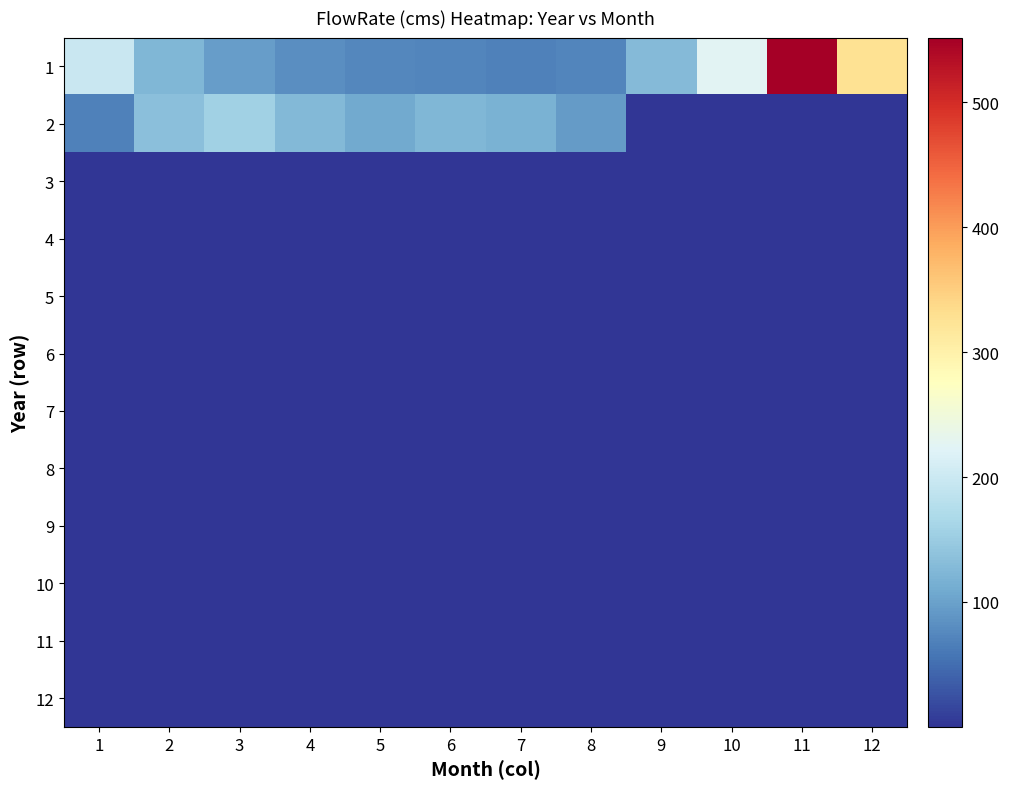

Between 2 and 5, which is larger?

2